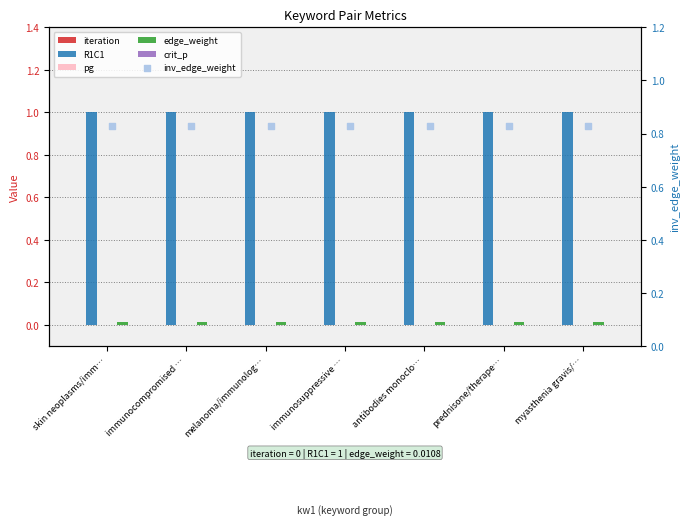

Which series has the largest Y range (max minus min)?

iteration